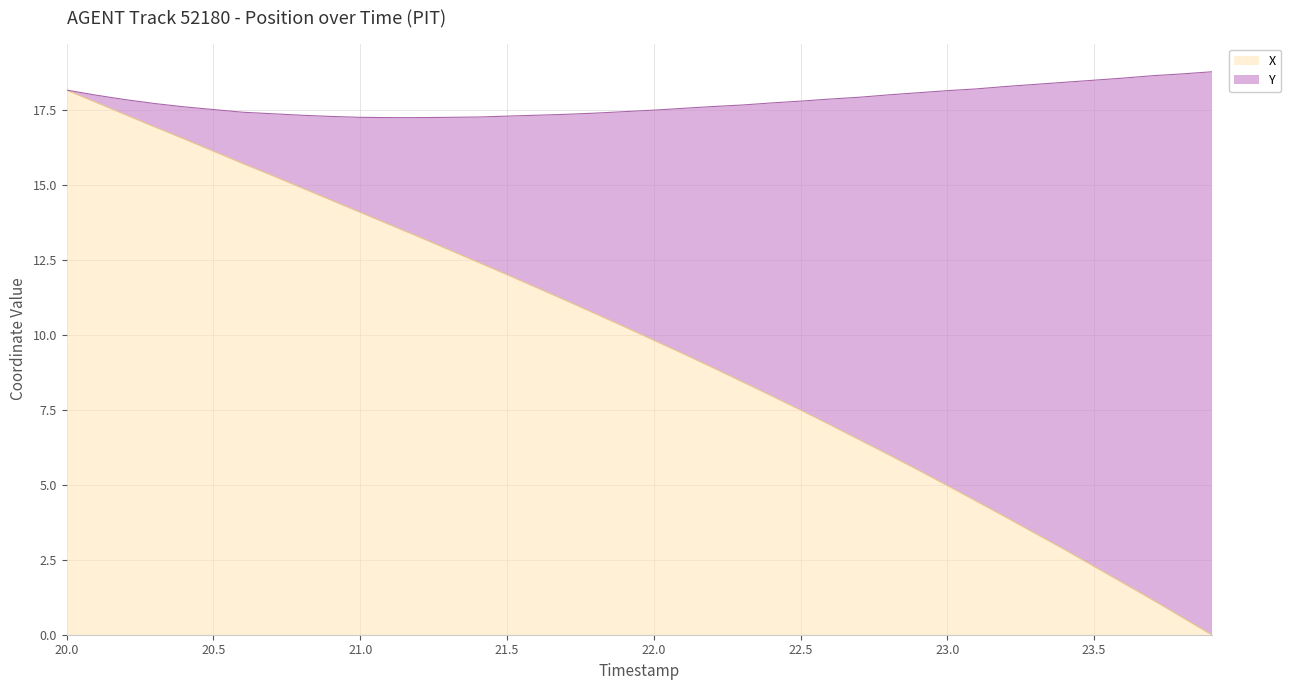

Where does the data first go above 10?

20.0